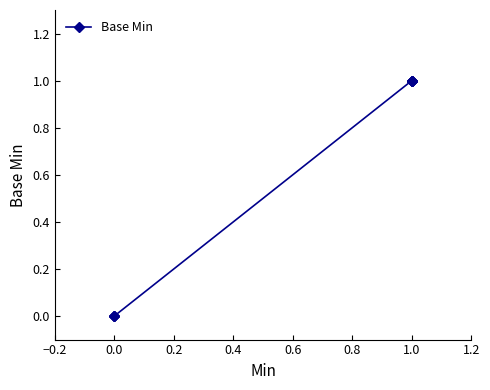

Is it true that the value at 1.0 is 1?

False